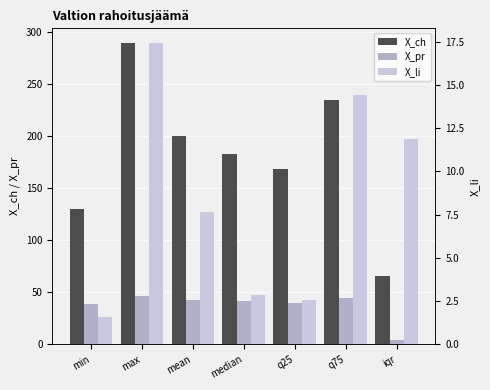

What is the label of the 2nd bar from the left?

max